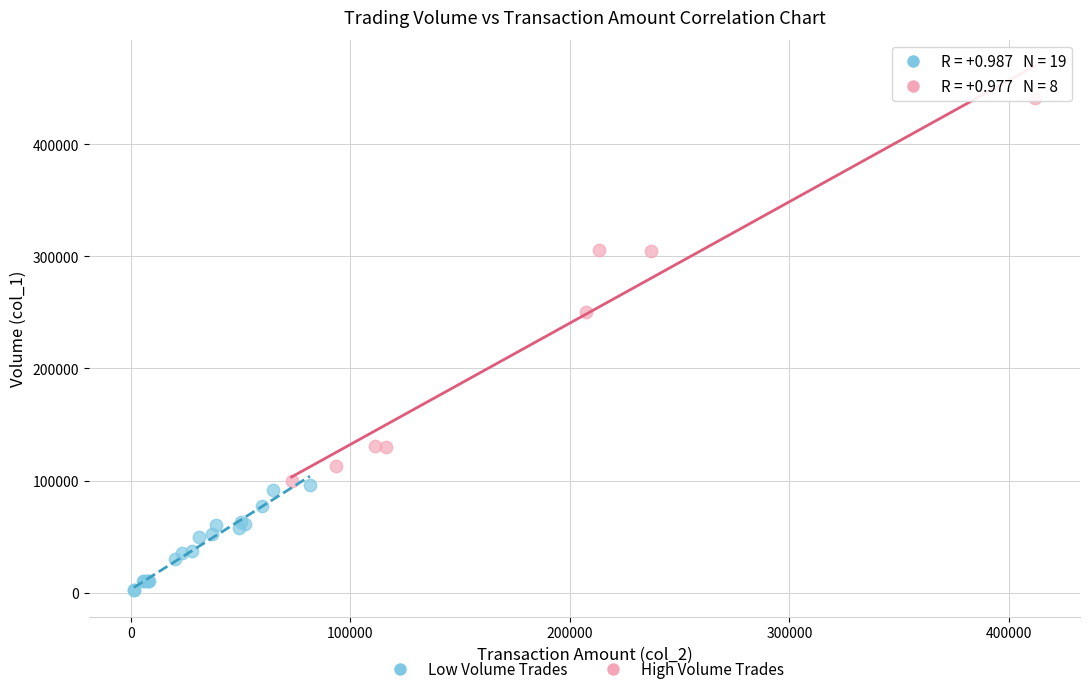

Which series contains the highest Y value?

High Volume Trades